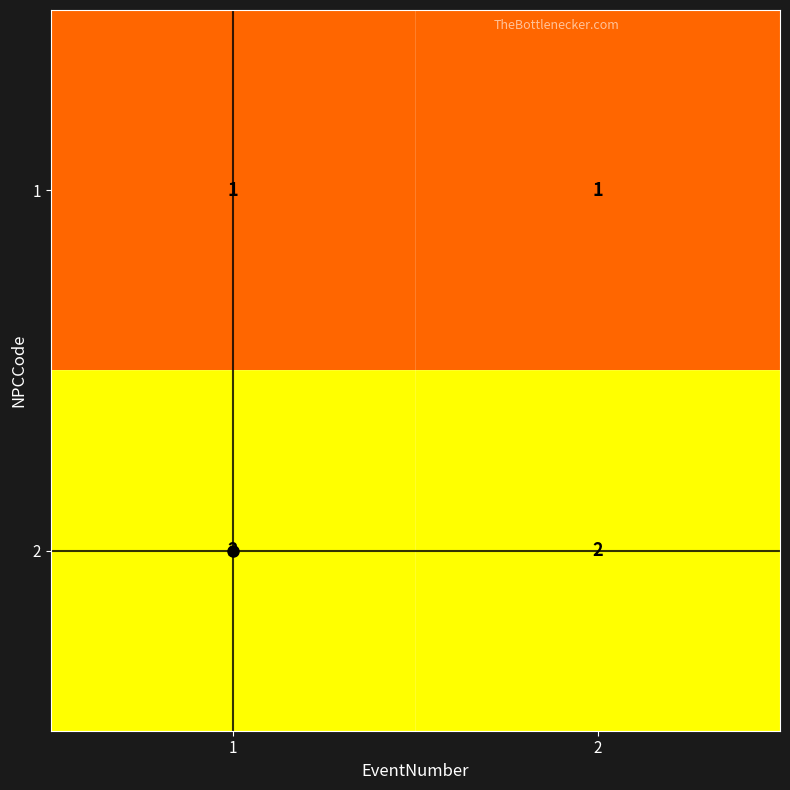

What is the difference between the highest and lowest values at 1?

1